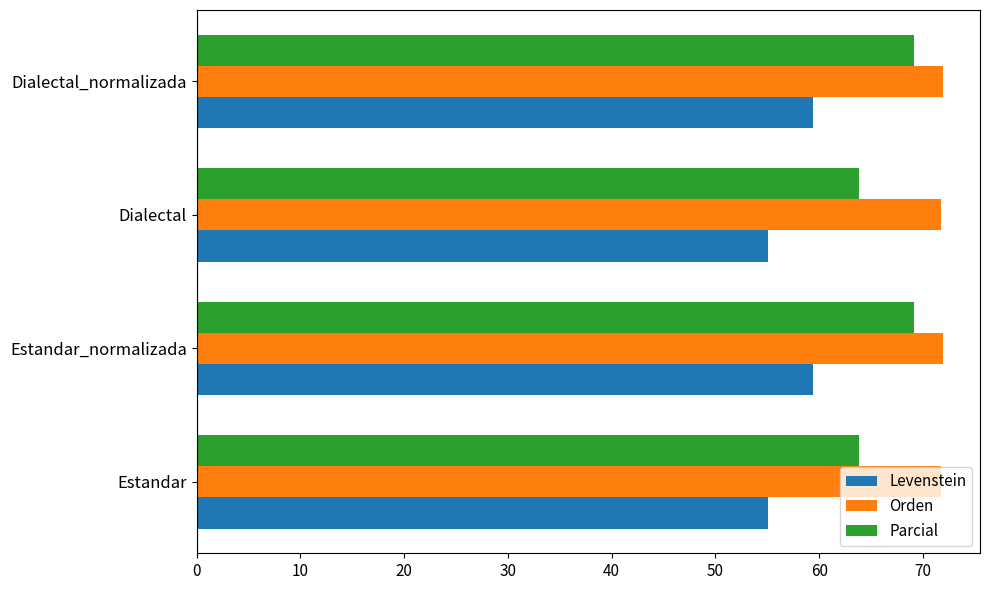

What are all the series names shown in the legend?

Levenstein, Orden, Parcial